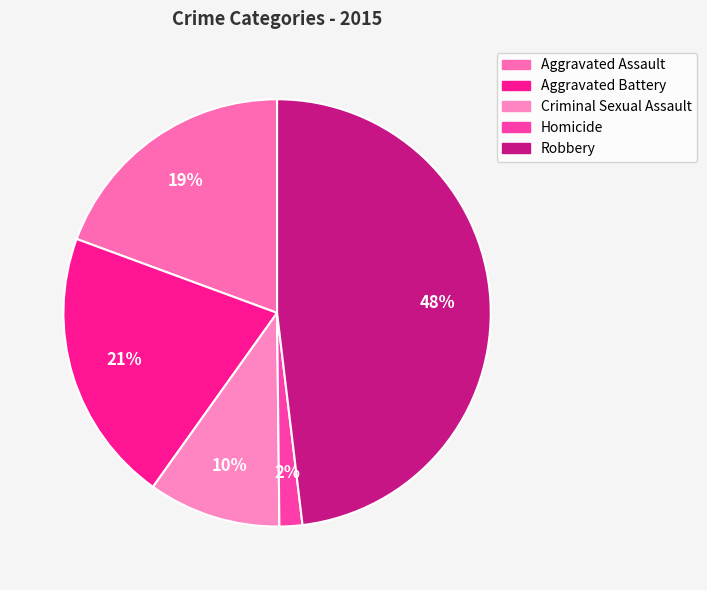

To the nearest percent, what portion does Aggravated Battery represent?

21%